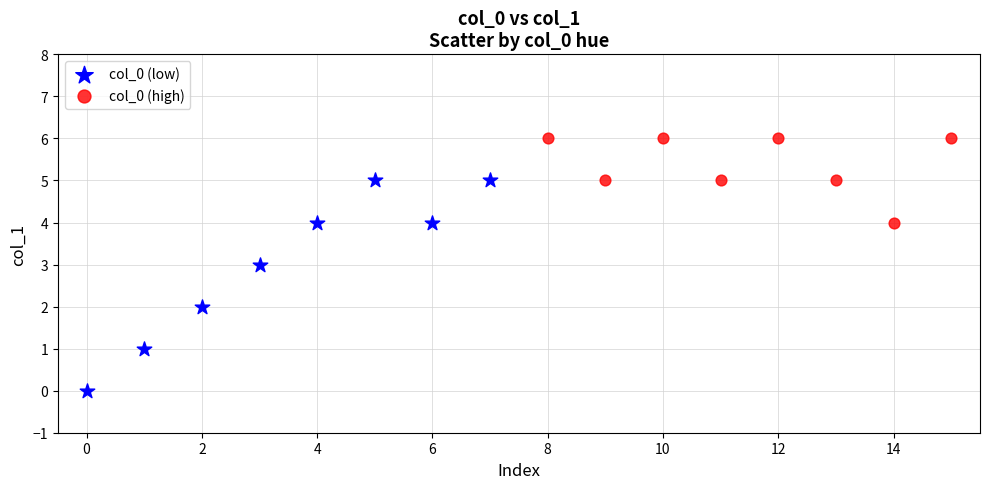

Which series has the largest Y range (max minus min)?

col_0 (low)